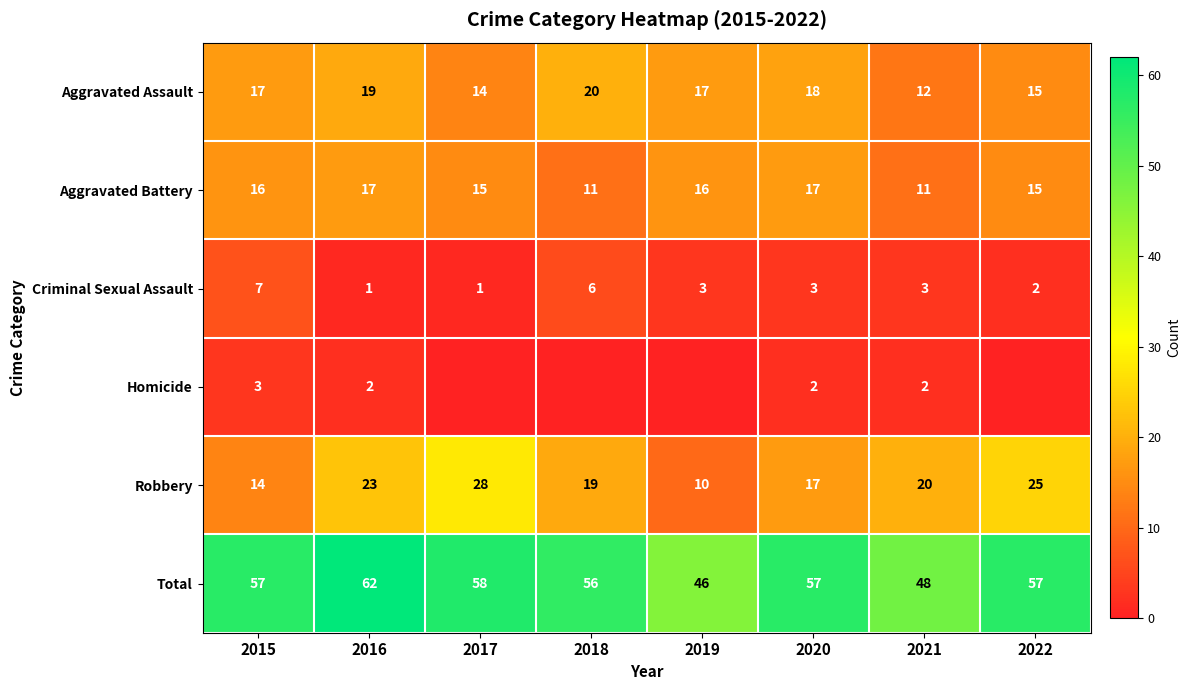

What is the highest value of the Criminal Sexual Assault series?

7